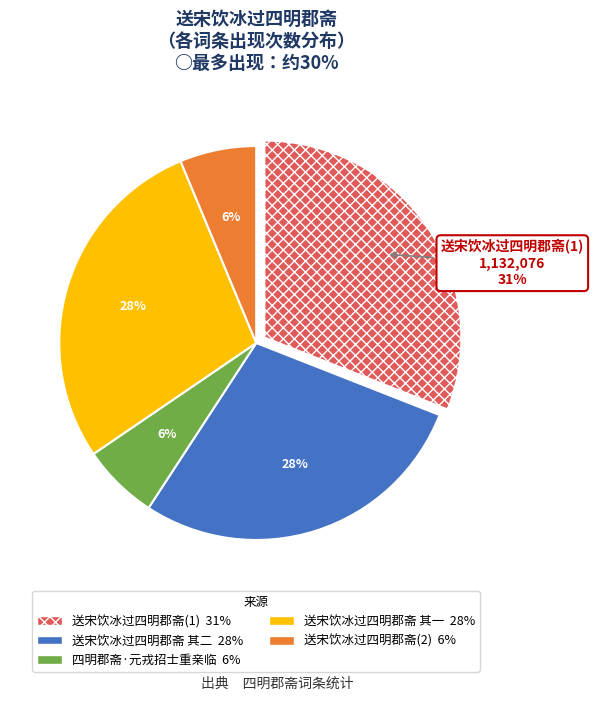

Count the number of slices in the pie.

5